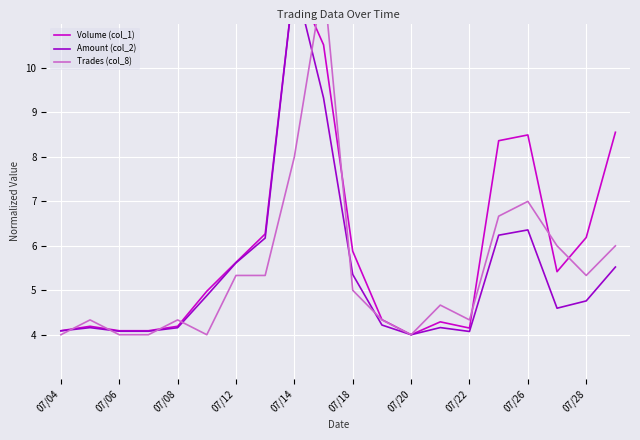

What is the difference between the maximum and minimum values in the Amount (col_2) series?

8.0